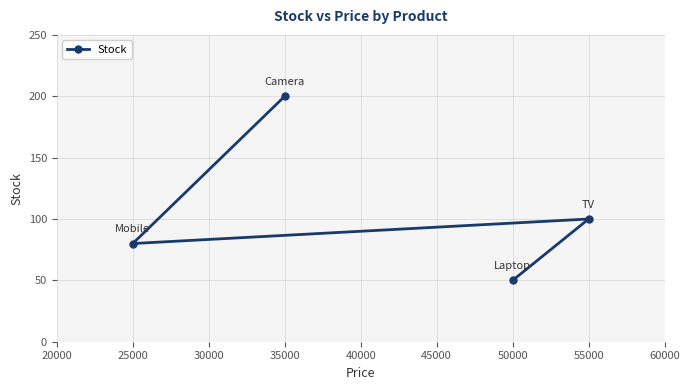

The value at 25000 is 47. True or false?

False